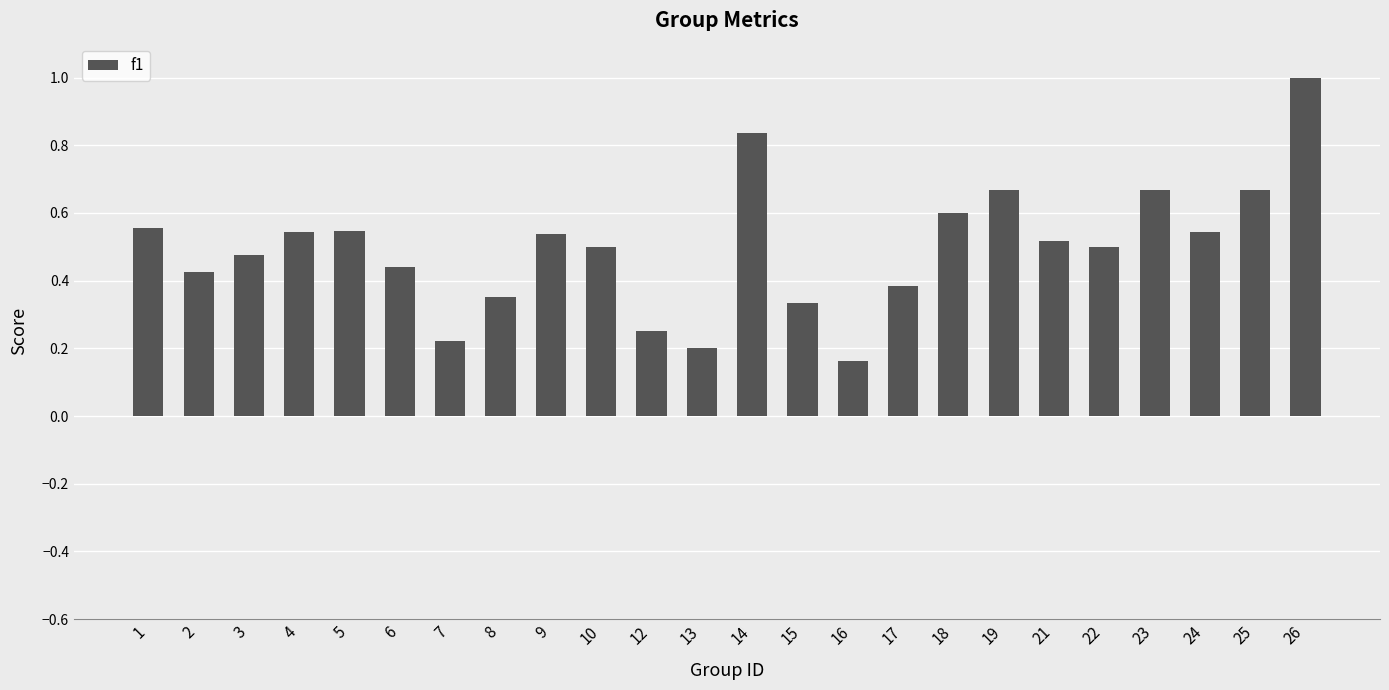

How many values are between 0 and 1?

24